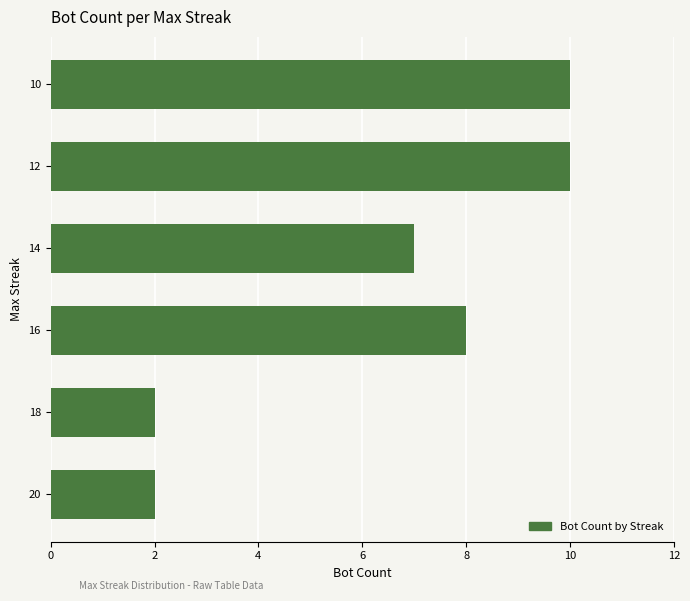

Reading bottom to top, extract all data points from this chart.

20=2	18=2	16=8	14=7	12=10	10=10